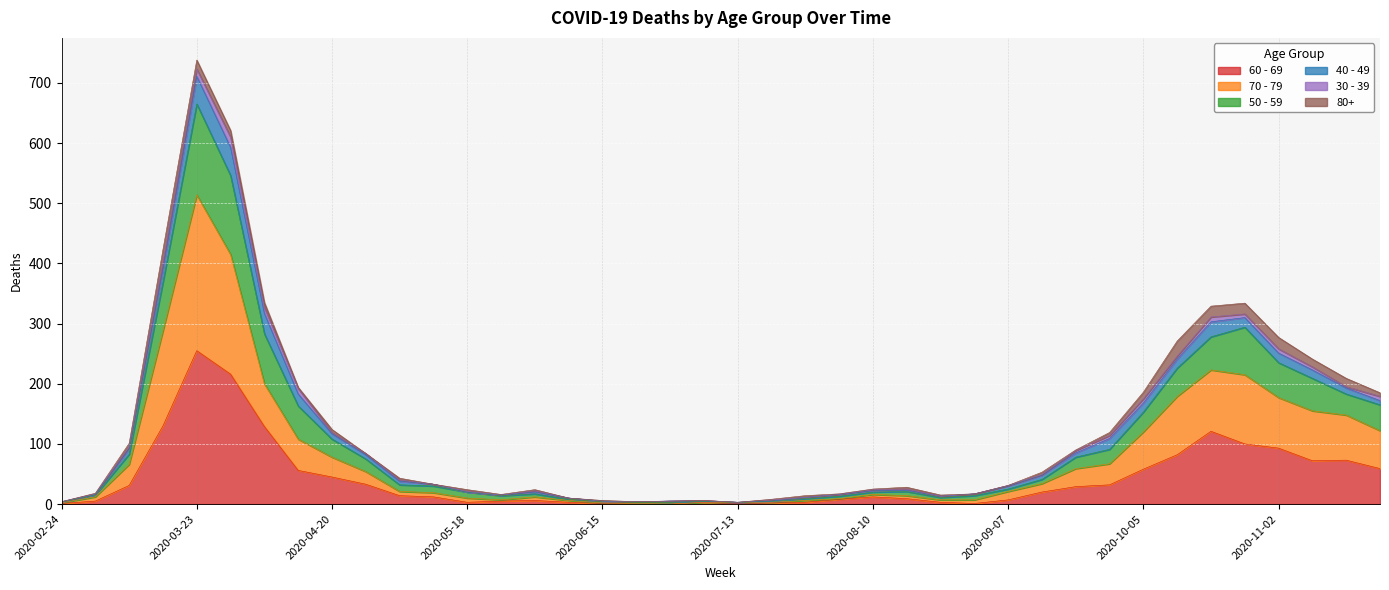

True or false: 70 - 79 has a value of 6 at 2020-05-11.

False